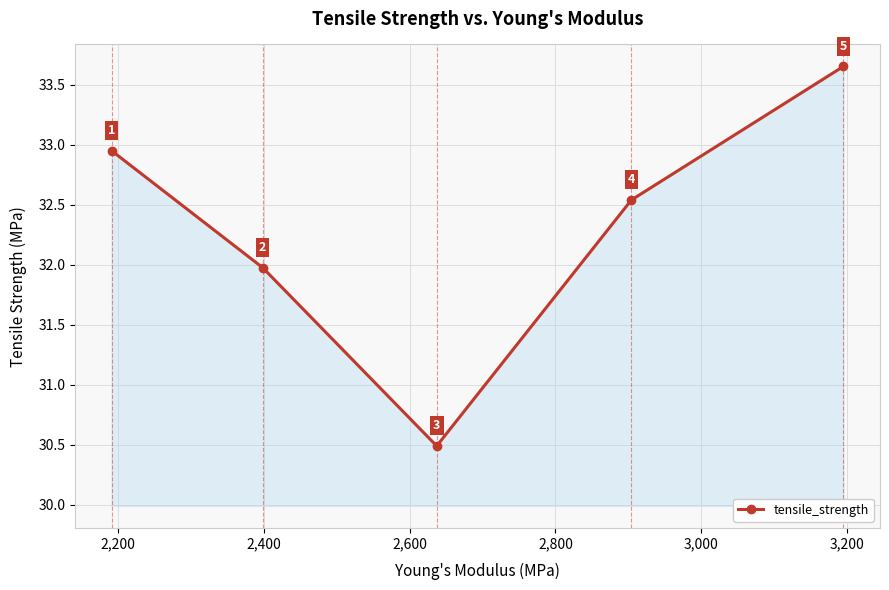

What is the value of the 5th point from the left?

33.7